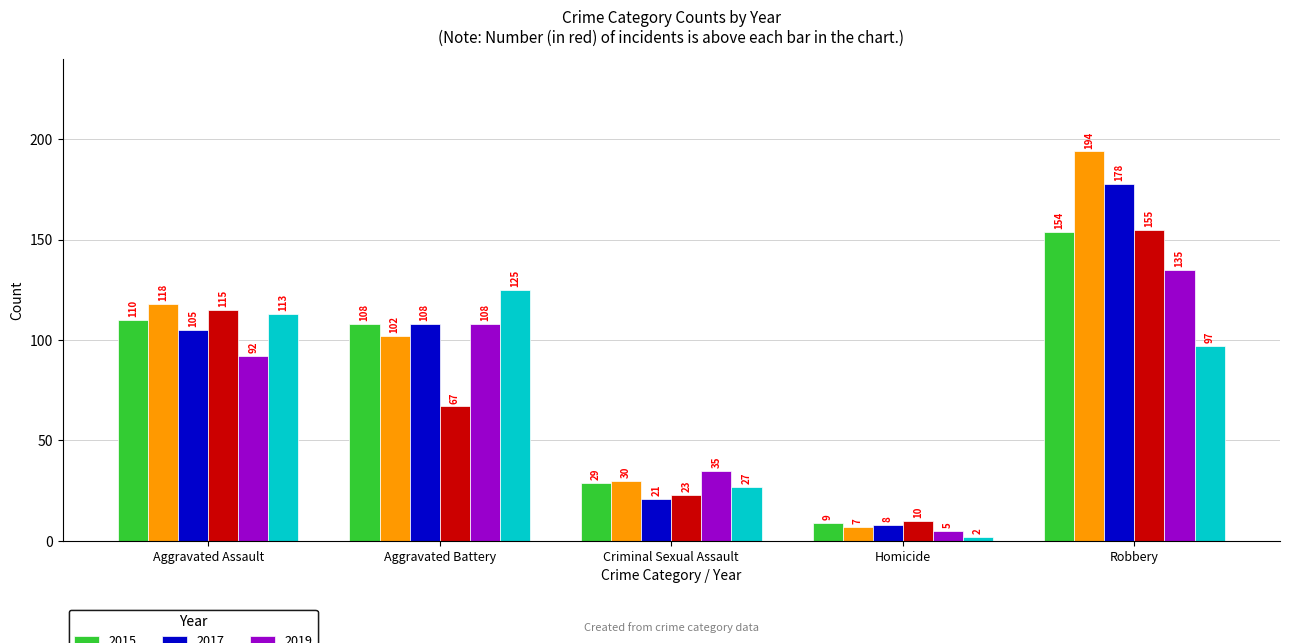

Are the bars grouped side by side (vs. stacked)?

Yes